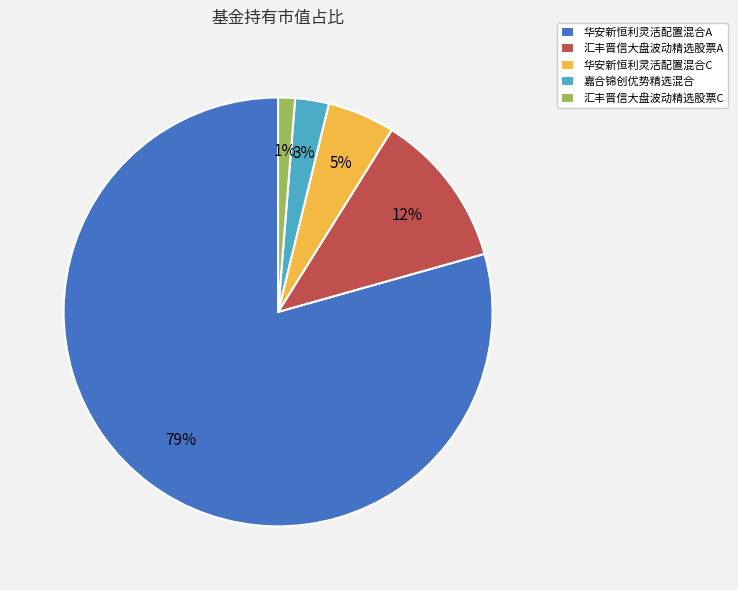

Combined, do 华安新恒利灵活配置混合A and 华安新恒利灵活配置混合C account for over 50%?

Yes